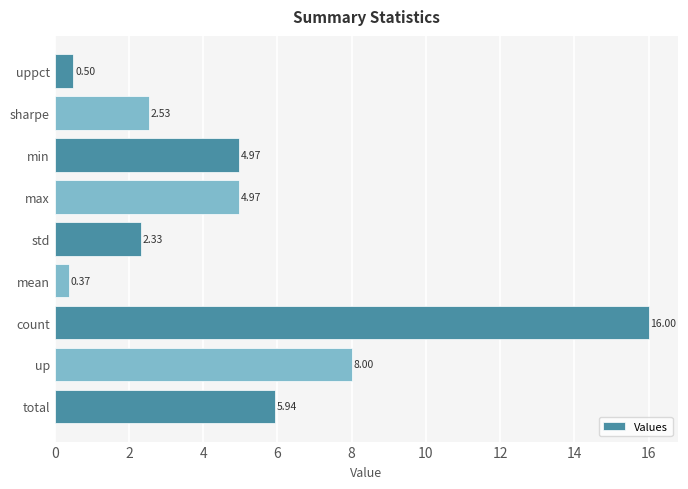

Which category has the lowest value across all series?

mean